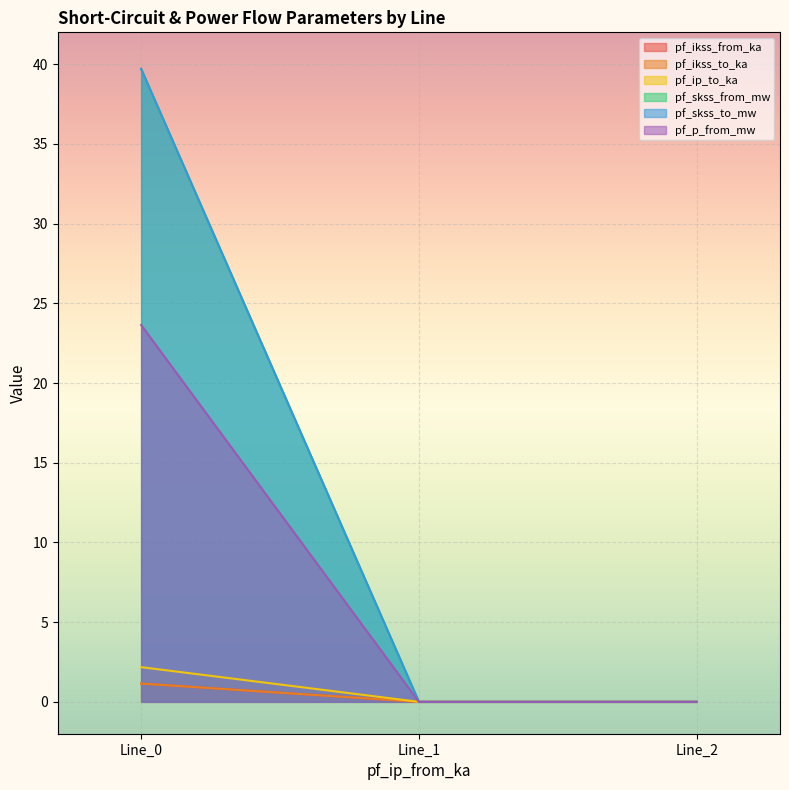

What is the maximum value shown in the chart?

39.7